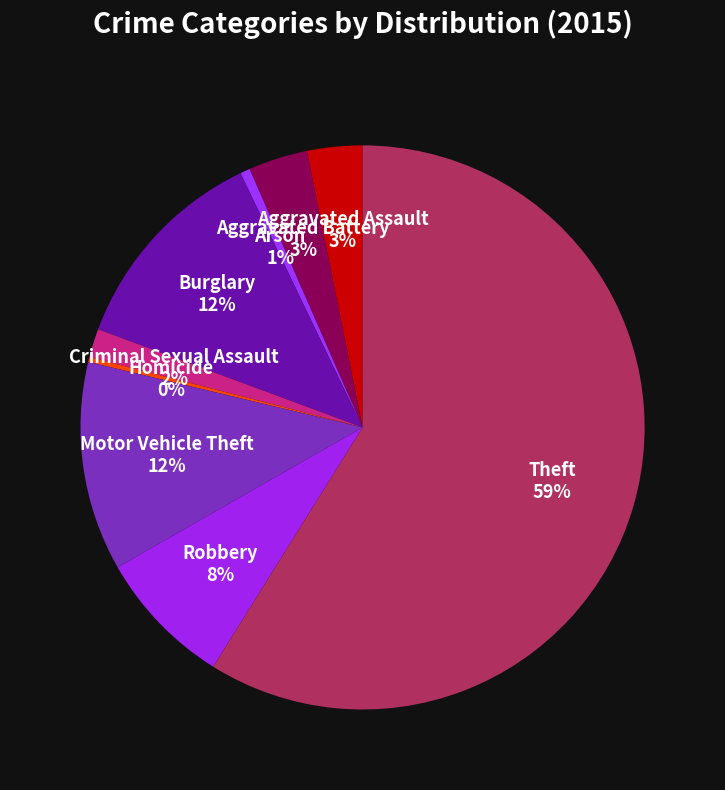

Does any single category account for the majority?

Yes